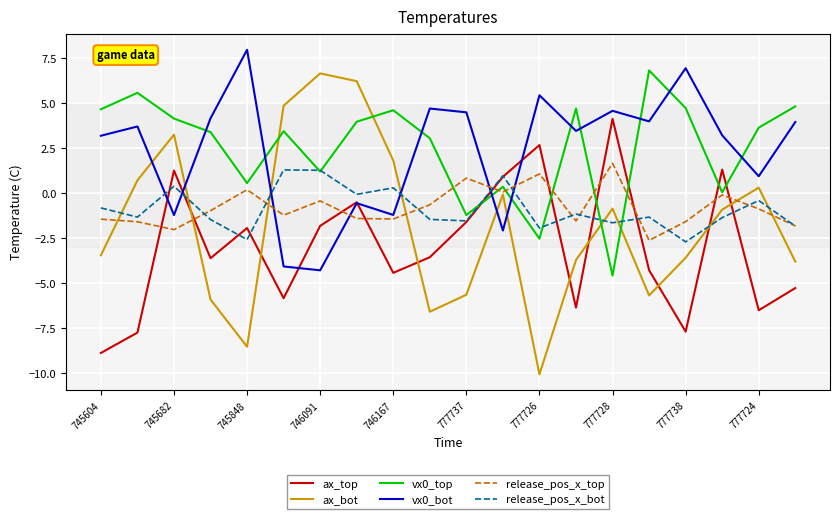

What is the smallest value displayed?

-10.1